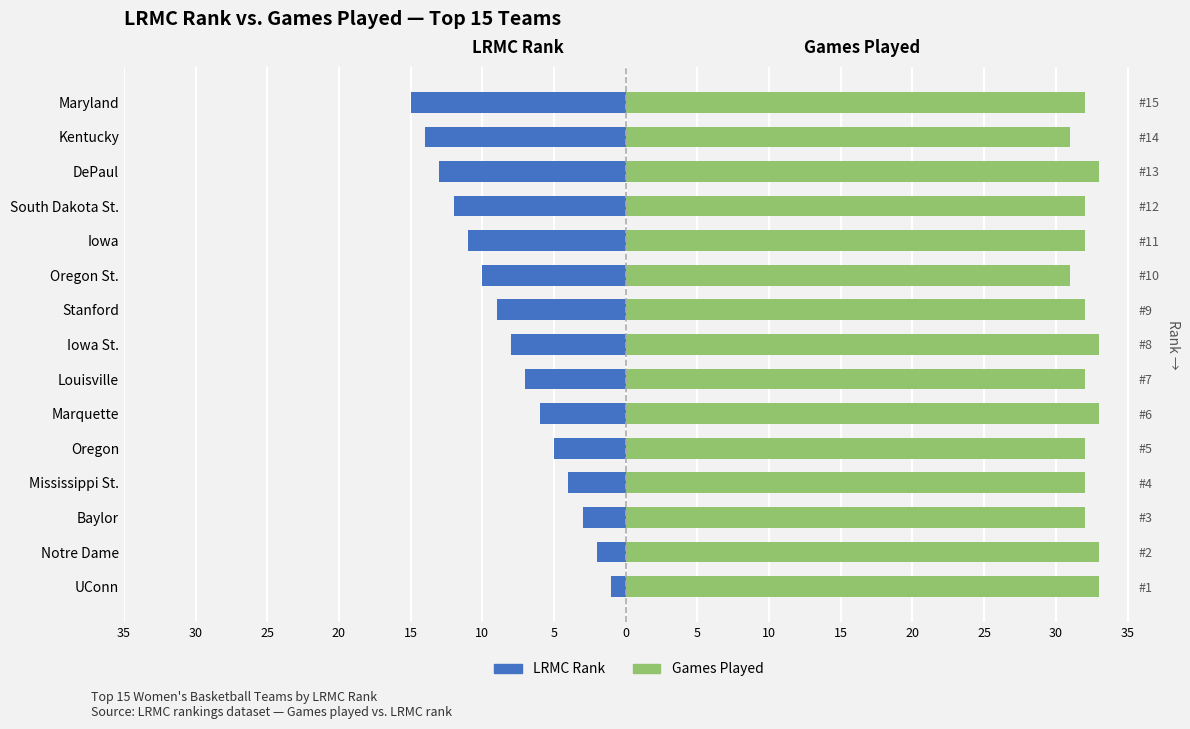

Rank the series at Maryland from highest to lowest value.

ngames, LRMC_rank